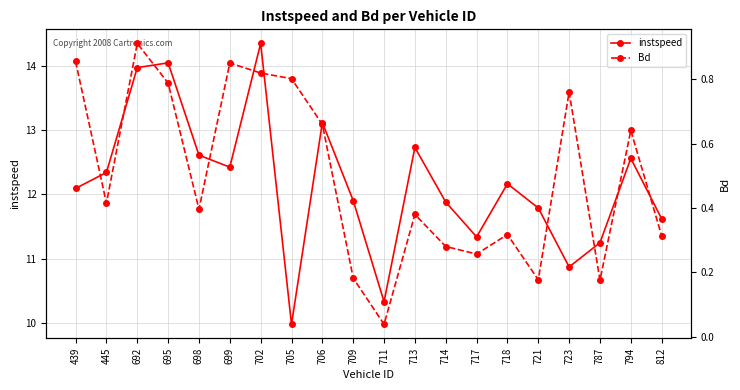

True or false: Bd and instspeed intersect in this chart.

False